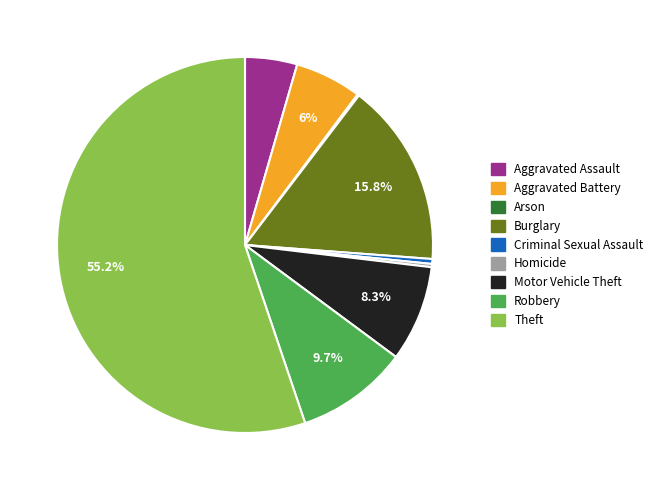

Approximately how many times larger is the value at Aggravated Battery compared to Homicide?

20.5